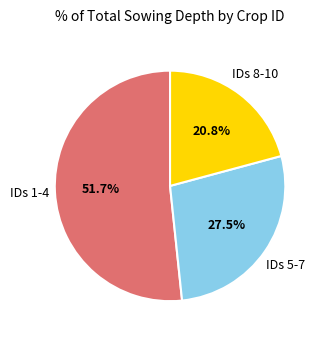

Is there any slice that represents more than half of the pie?

Yes